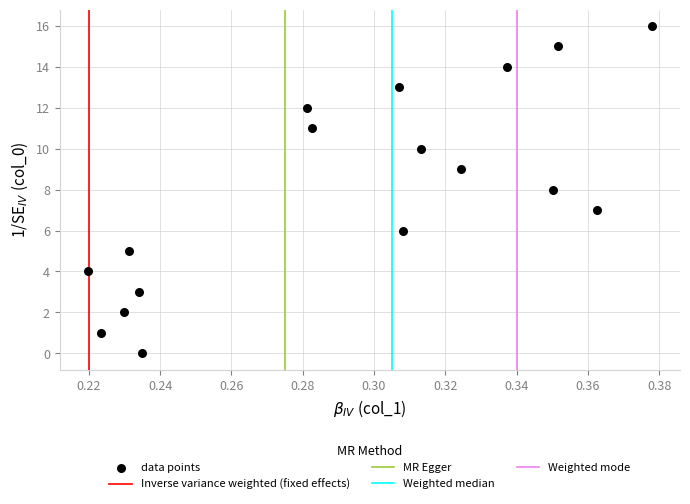

What is the range of Y values (max minus min)?

16